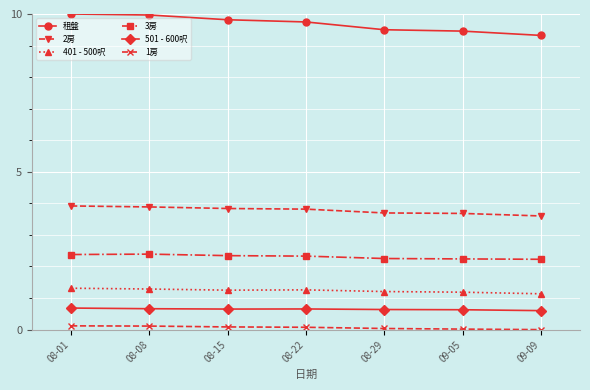

What is the greatest value displayed?

10.0